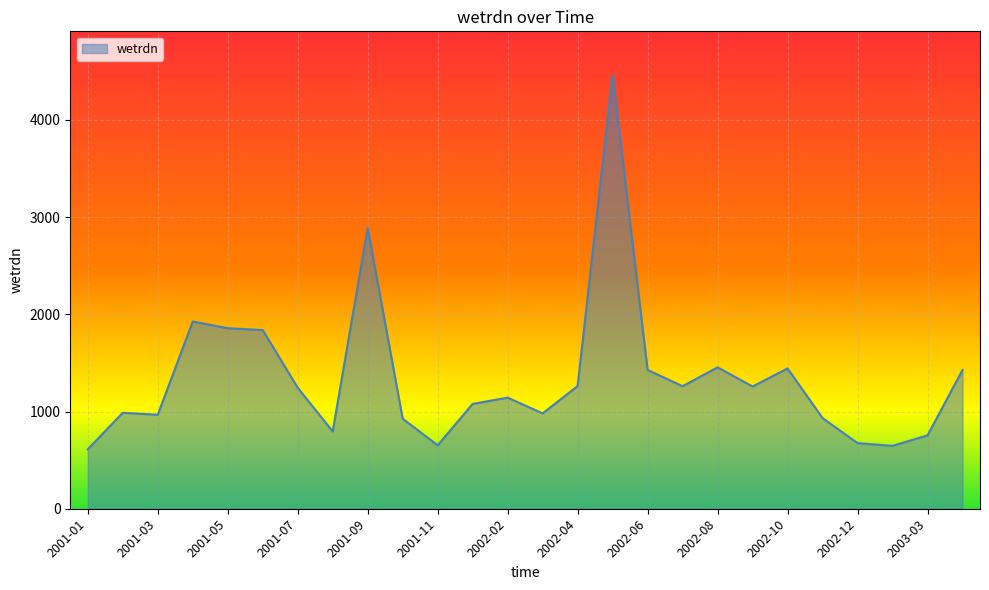

How many lines are shown in the chart?

1